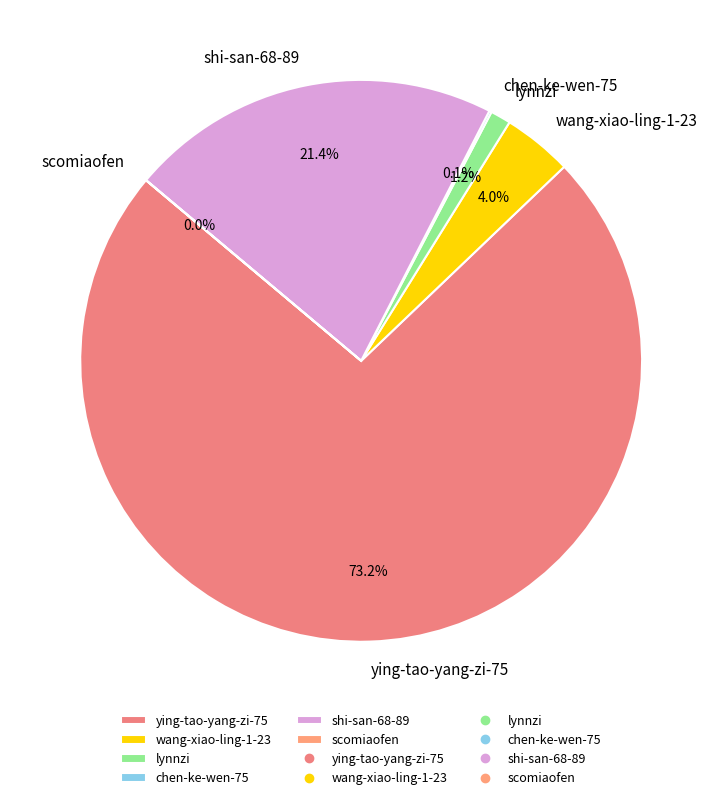

What percentage is the lynnzi slice, to the nearest percent?

1%